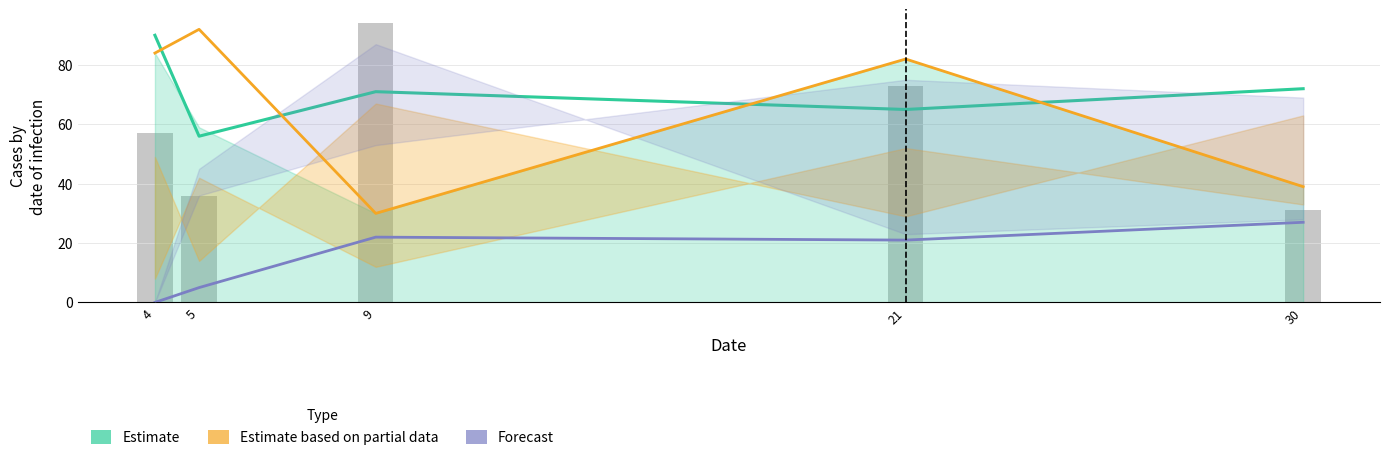

Which series has the largest range (max minus min)?

Observed